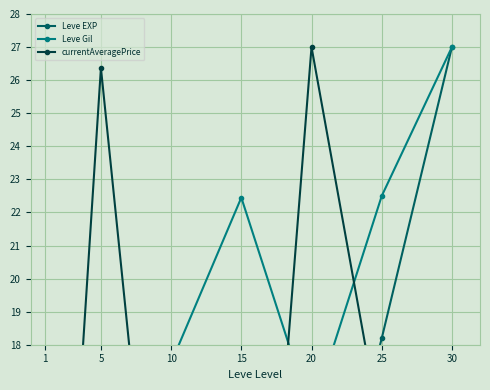

Reading left to right, list all the values displayed in this chart.

Leve EXP: 0.4	2.2	5.4	12.5	9.9	18.2	27.0
Leve Gil: 8.1	10.7	17.4	22.4	15.9	22.5	27.0
currentAveragePrice: 0.0	26.4	5.6	0.1	27.0	15.2	0.1